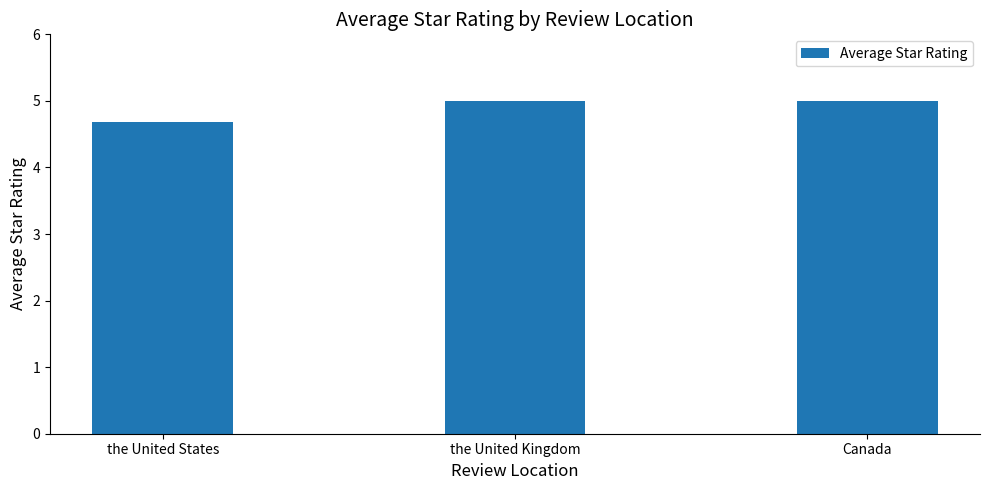

Read the value at Canada.

5.0